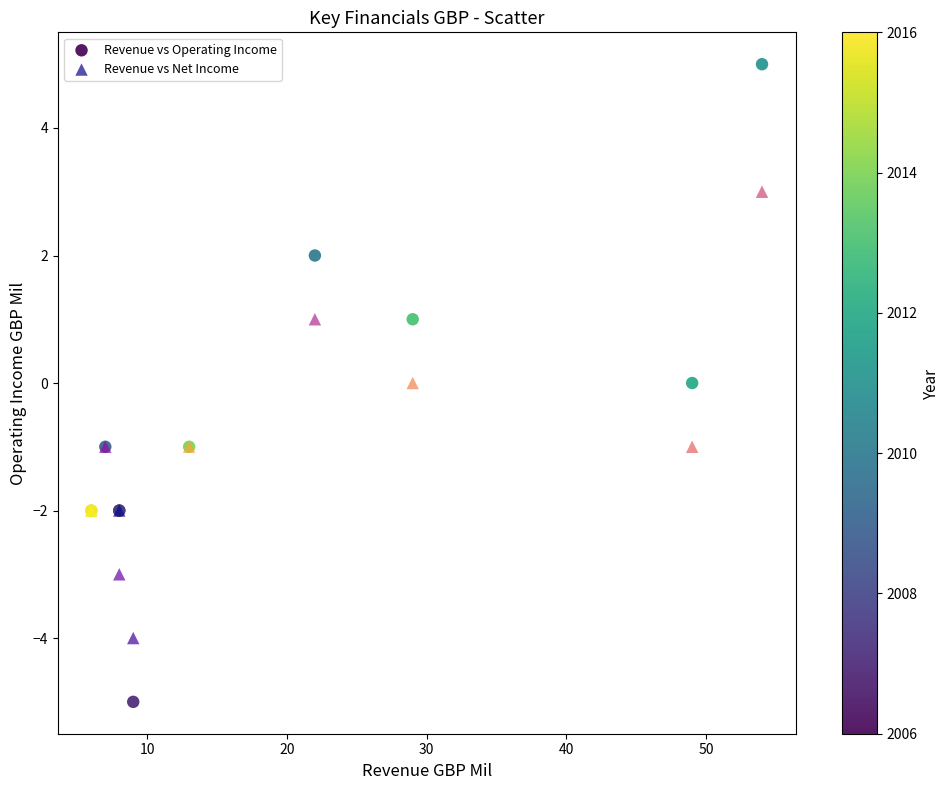

What are all the series names shown in the legend?

Revenue vs Operating Income, Revenue vs Net Income